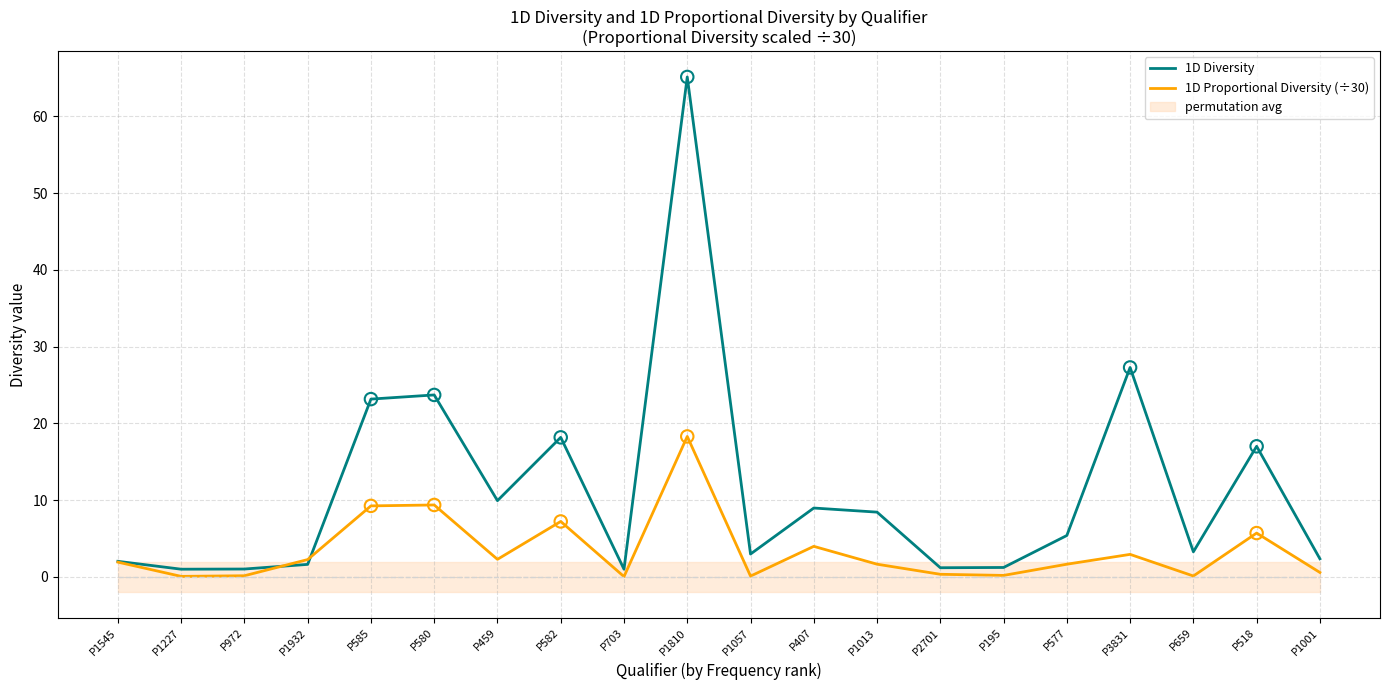

Which series has the widest spread of Y values?

1D Diversity